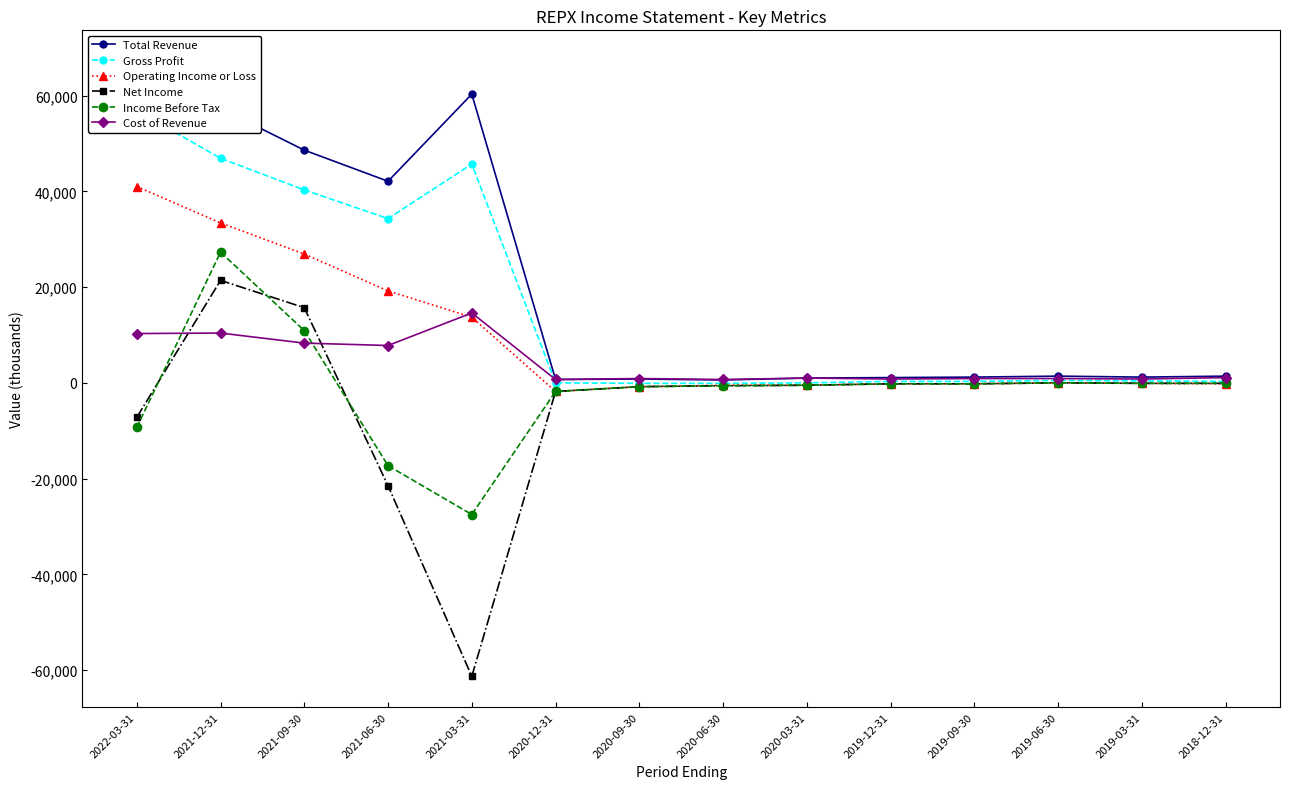

How many data points in Gross Profit are above 400?

6